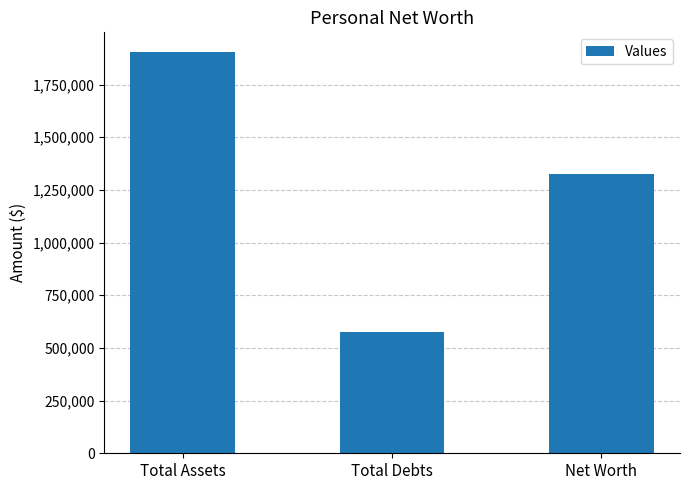

What is the label of the 3rd bar from the right?

Total Assets